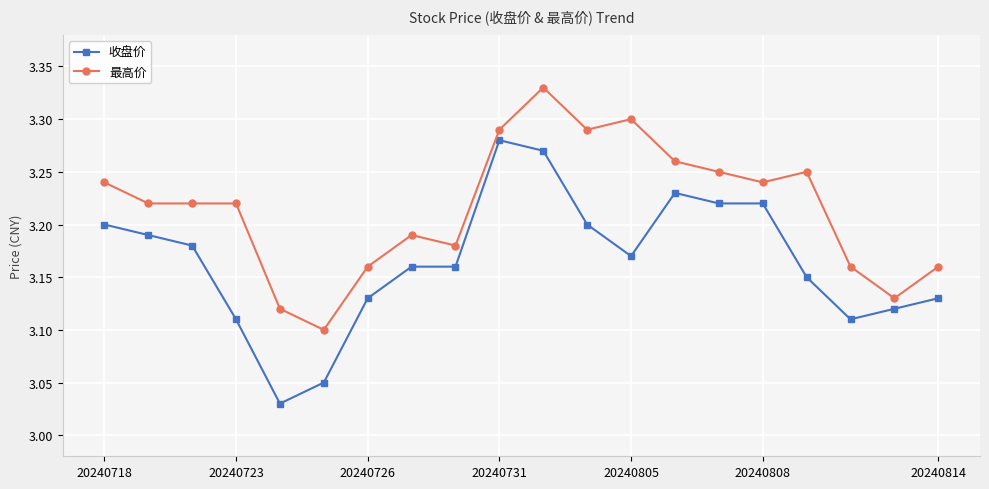

Which series has the largest total across all categories?

最高价